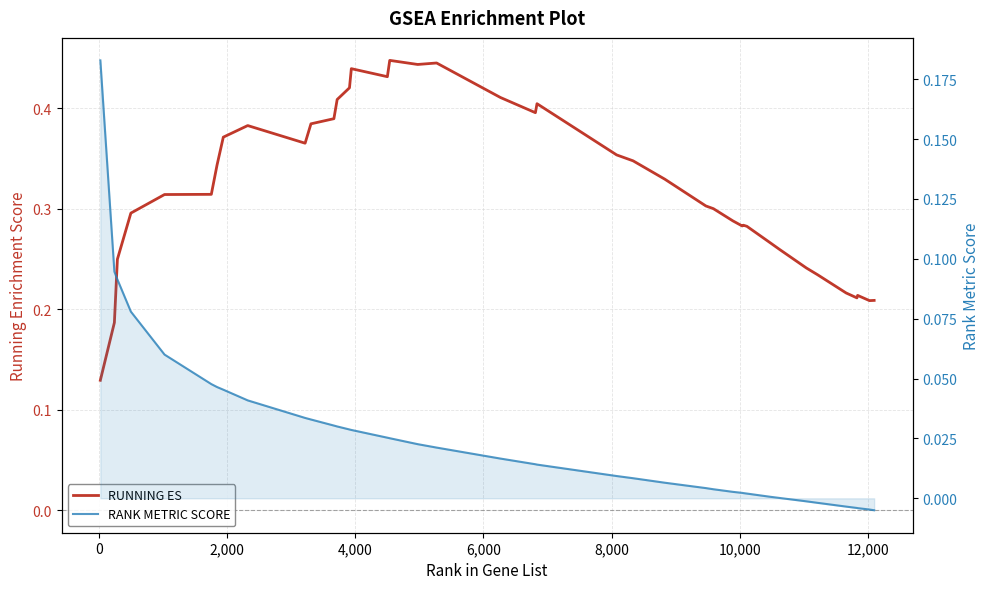

True or false: RUNNING ES has more than 2 points higher than both neighbors.

True